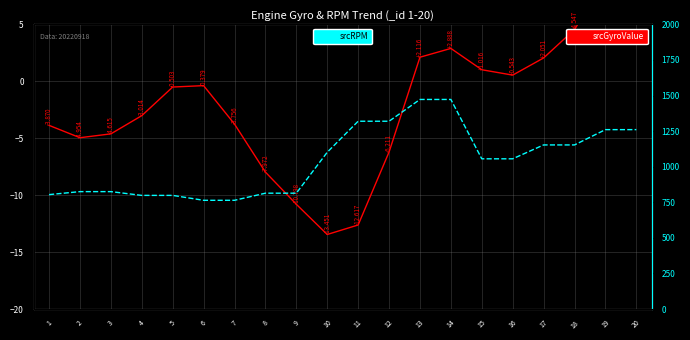

Is this an area chart (filled region under the line)?

No